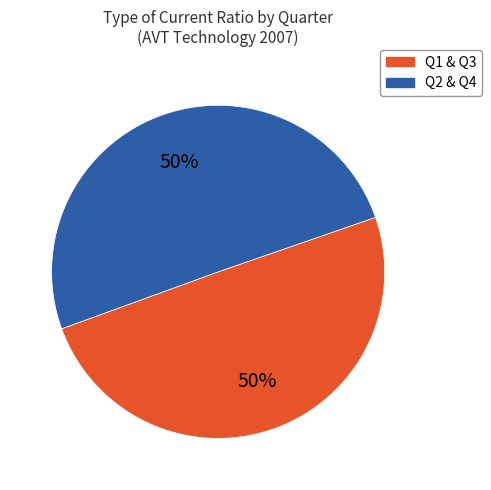

To the nearest percent, what is the average slice percentage?

50%